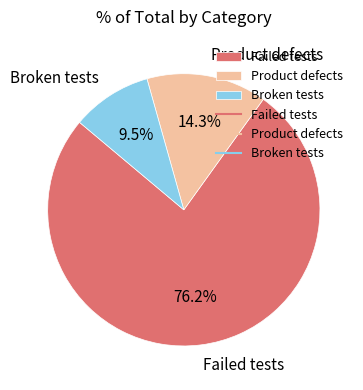

Which slice represents more than half of the pie?

Failed tests